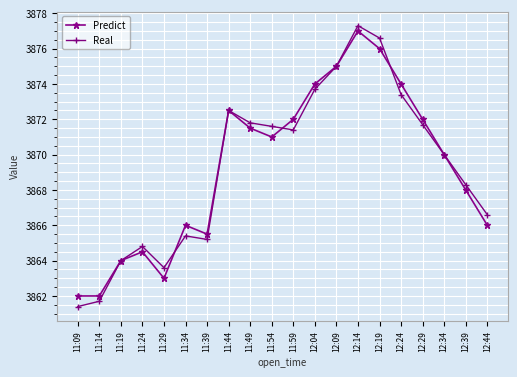

What position from the right is 12:29?

4